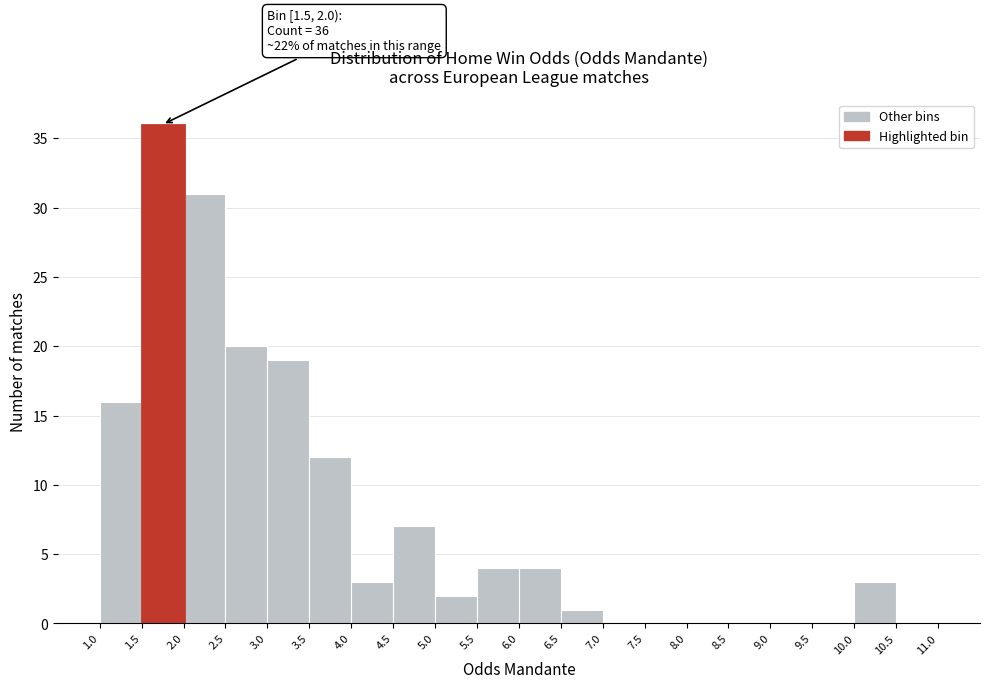

Which range on the x-axis has the tallest bar?

1.5 to 2.0